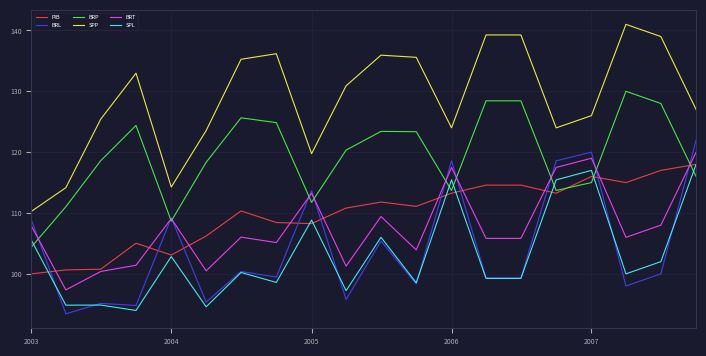

Which series has the largest range (max minus min)?

SPP